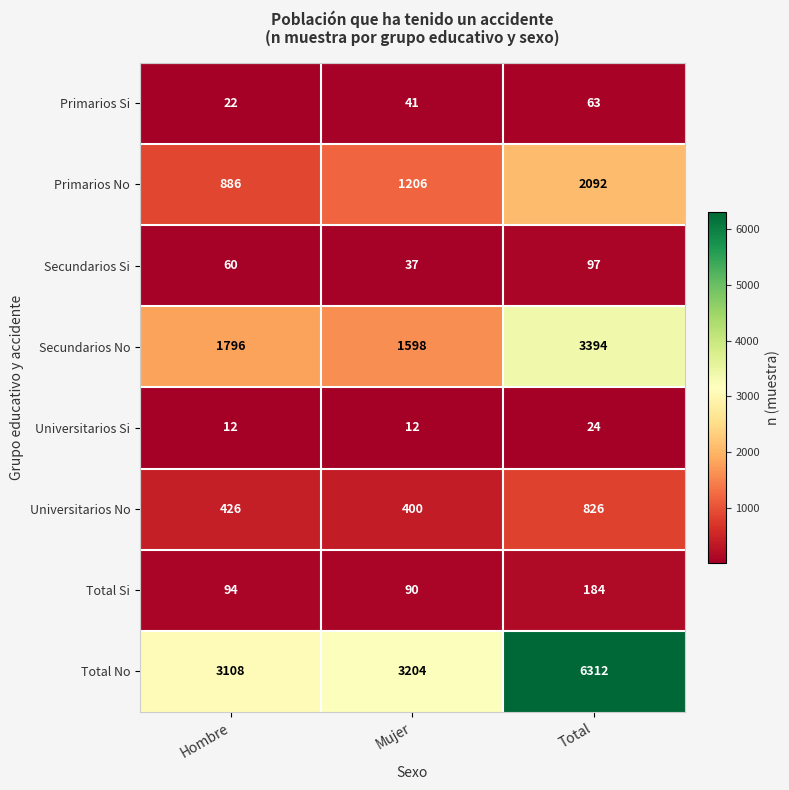

Rank the series at Total from lowest to highest value.

Universitarios Si, Primarios Si, Secundarios Si, Total Si, Universitarios No, Primarios No, Secundarios No, Total No